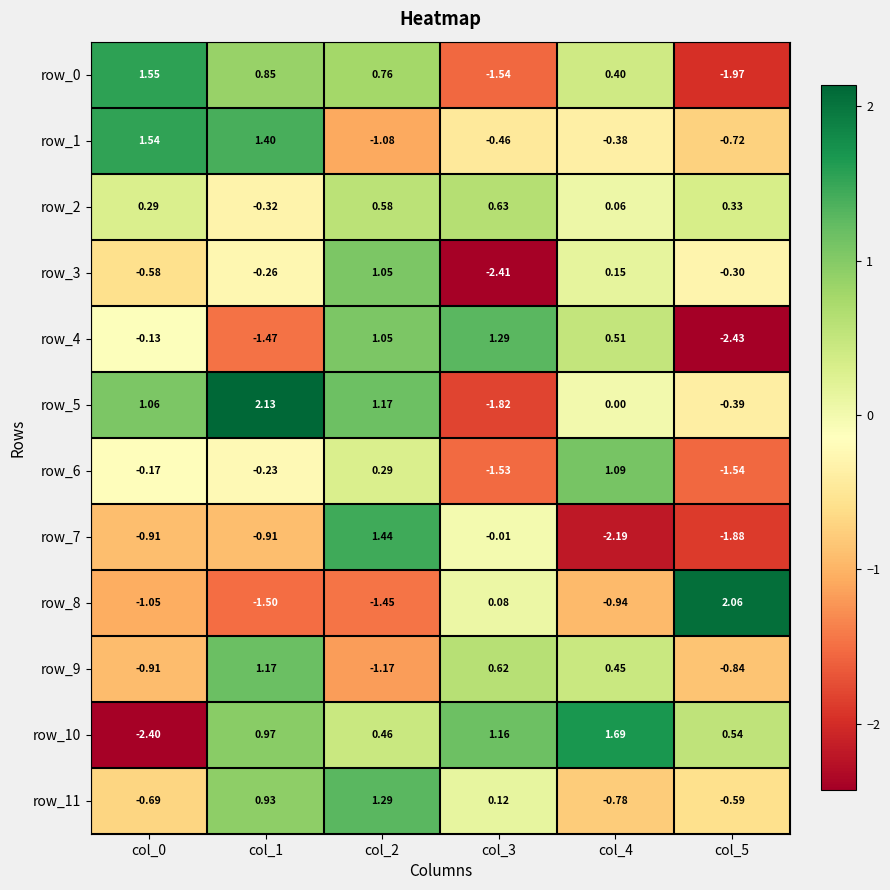

Where is row_6 nearest to the value 0?

col_0